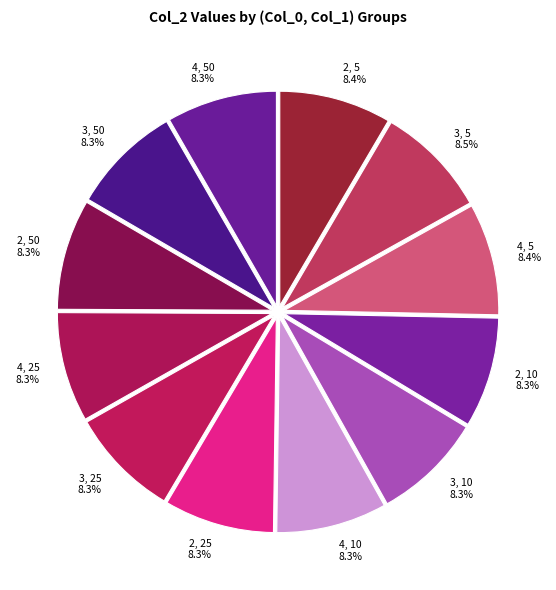

Do 3, 25 and 2, 25 together represent more than half of the pie?

No